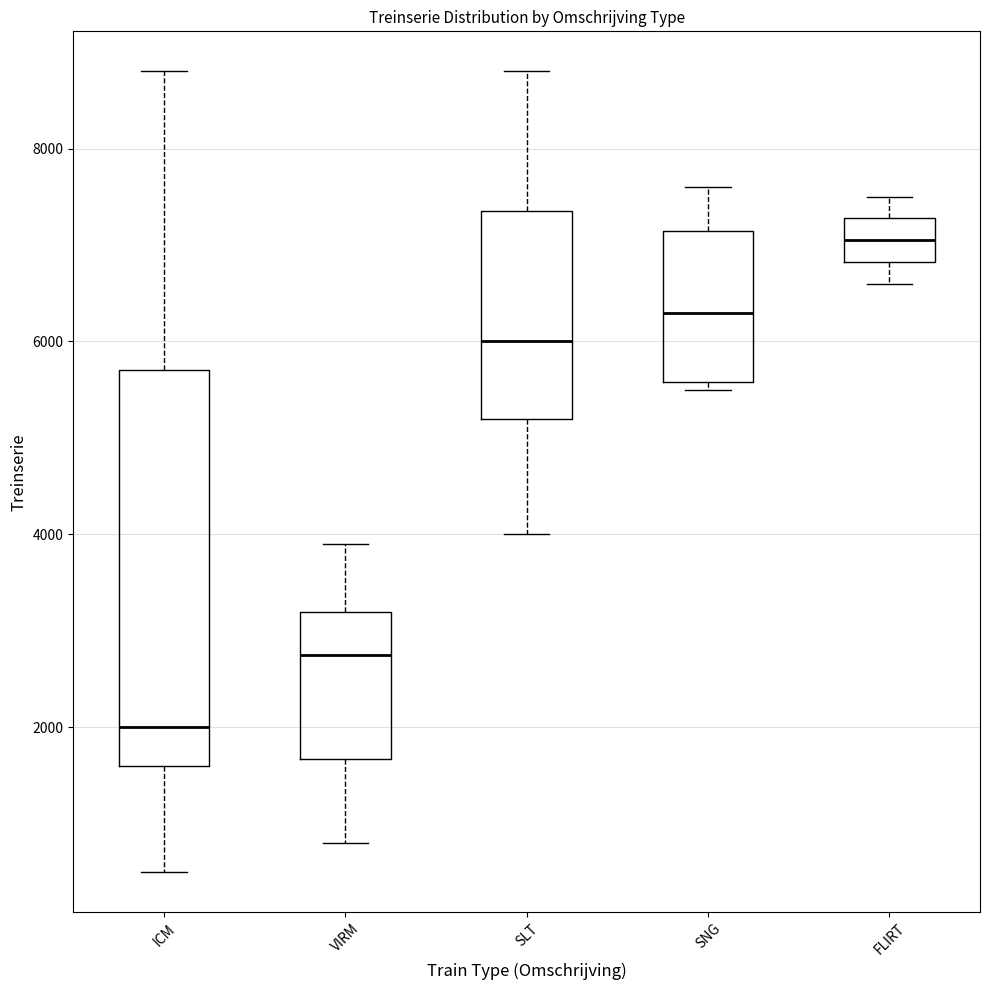

Where is the lower edge of the box for SLT on the y-axis? The values are not printed on the chart, so give them approximately, as read against the axis.

5200